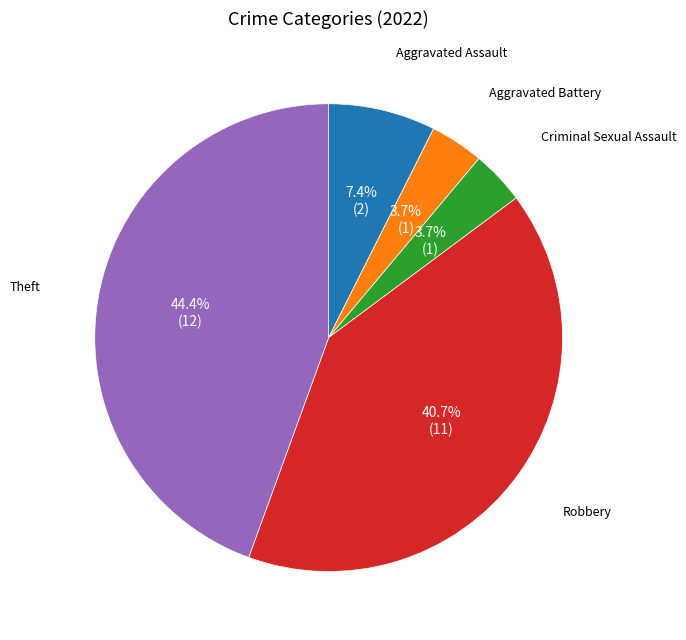

To the nearest percent, what is the average slice percentage?

20%